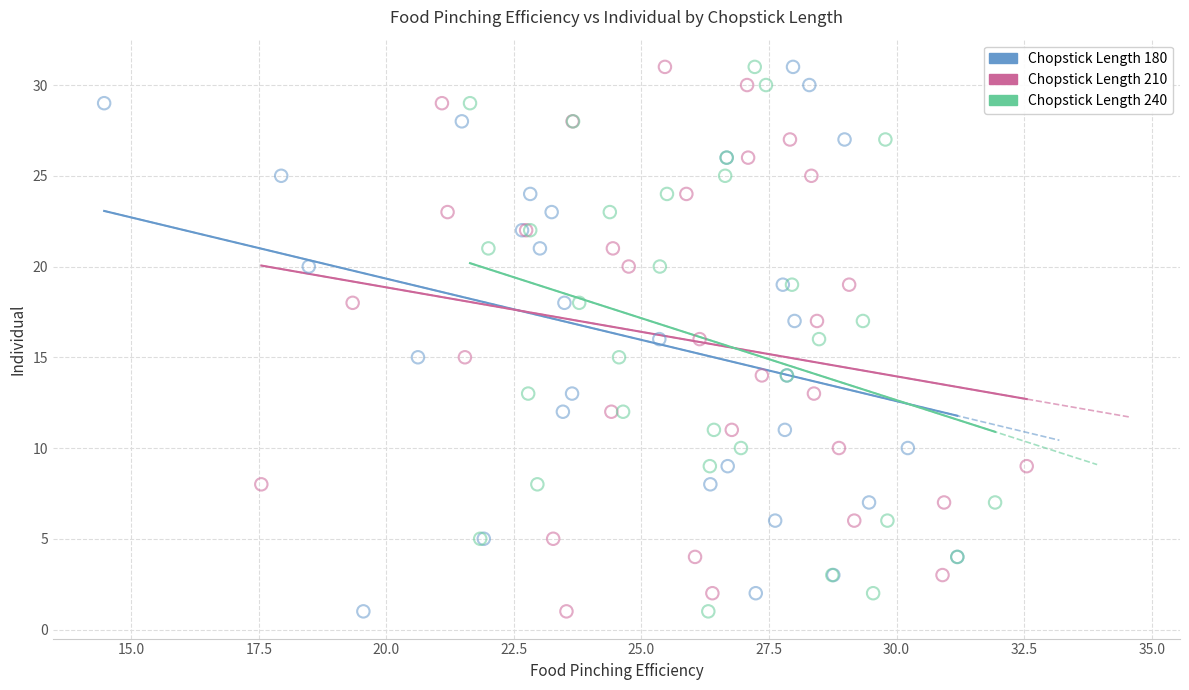

What are all the series names shown in the legend?

Chopstick Length 180, Chopstick Length 210, Chopstick Length 240